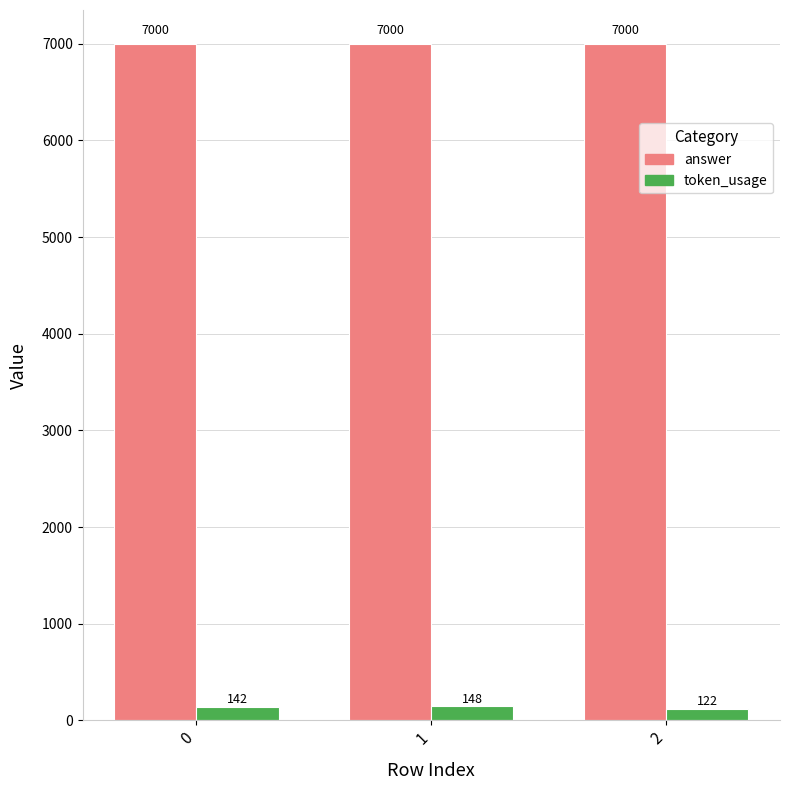

Count the token_usage values in the range 122 to 148.

3